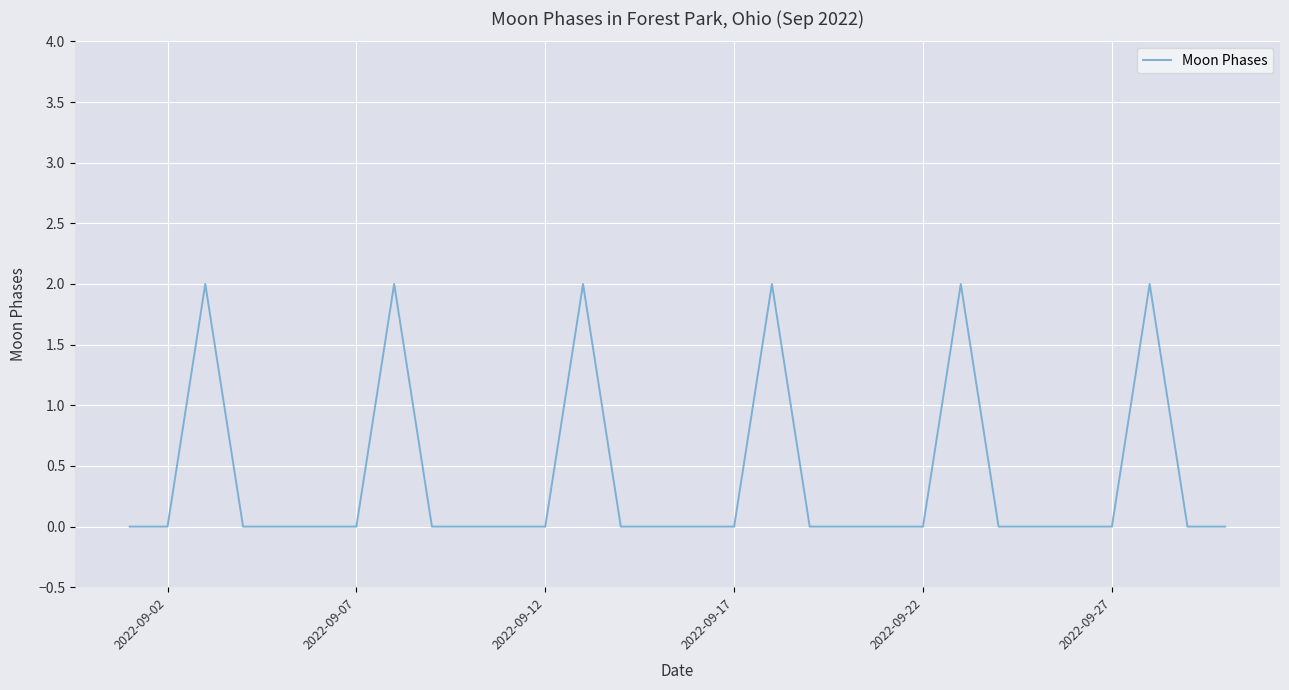

Does the chart have visible grid lines?

Yes